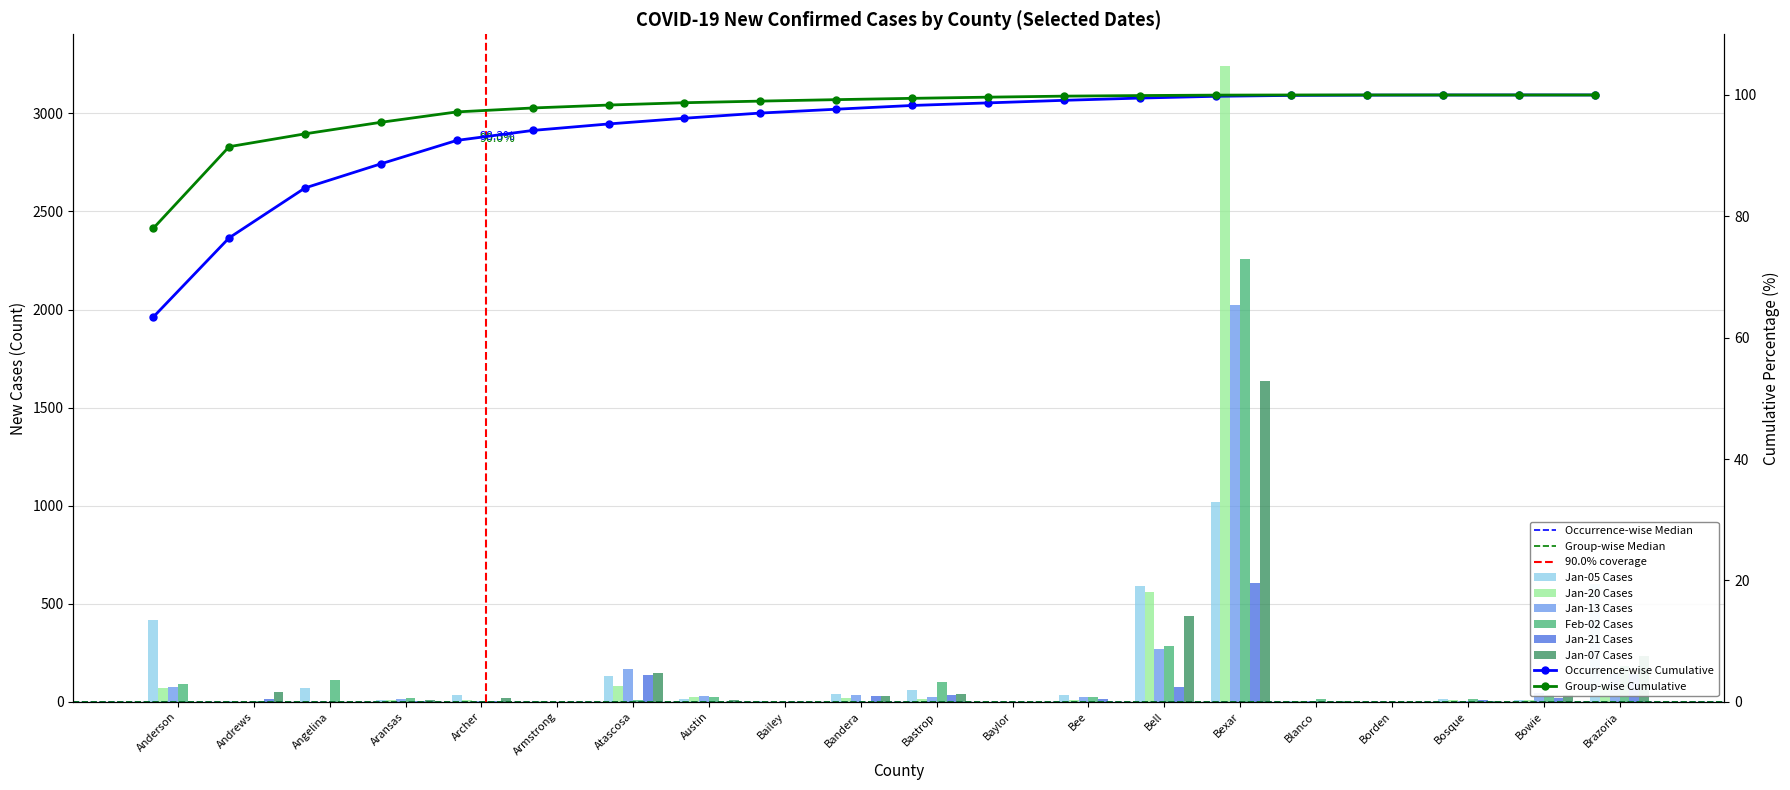

How many bars are there in total?

120